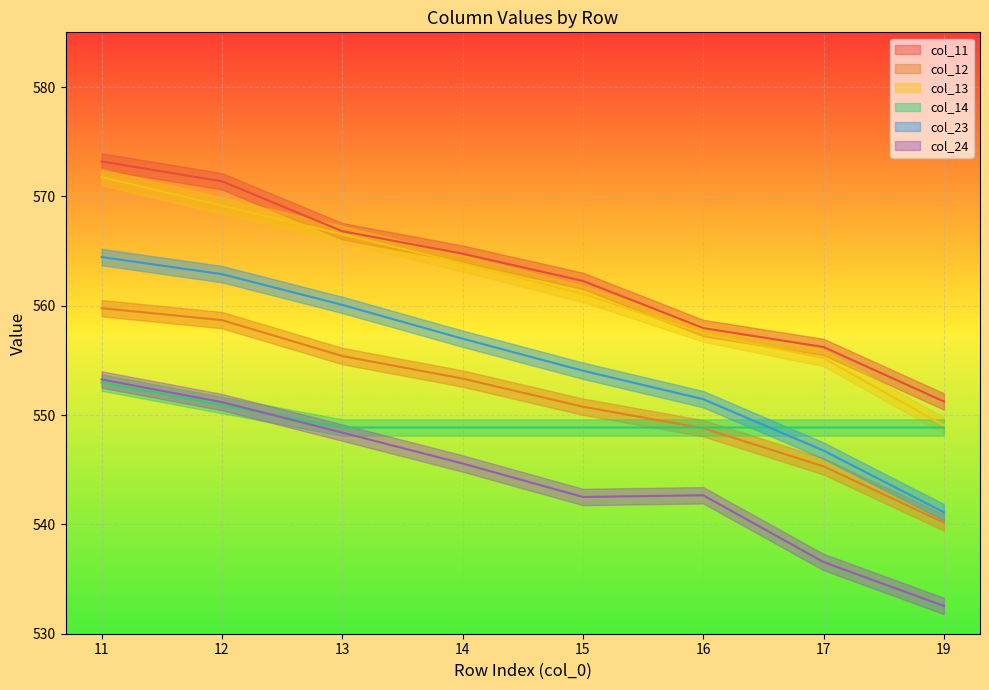

List the labels in order of col_11 value, largest first.

11, 12, 13, 14, 15, 16, 17, 19